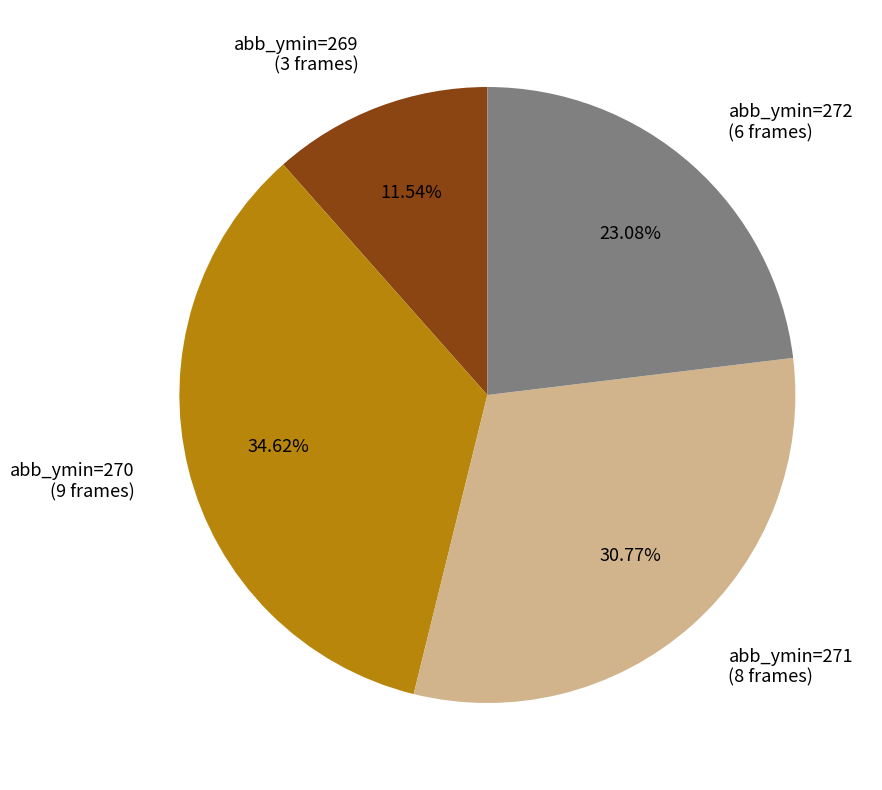

How many slices are in this pie chart?

4